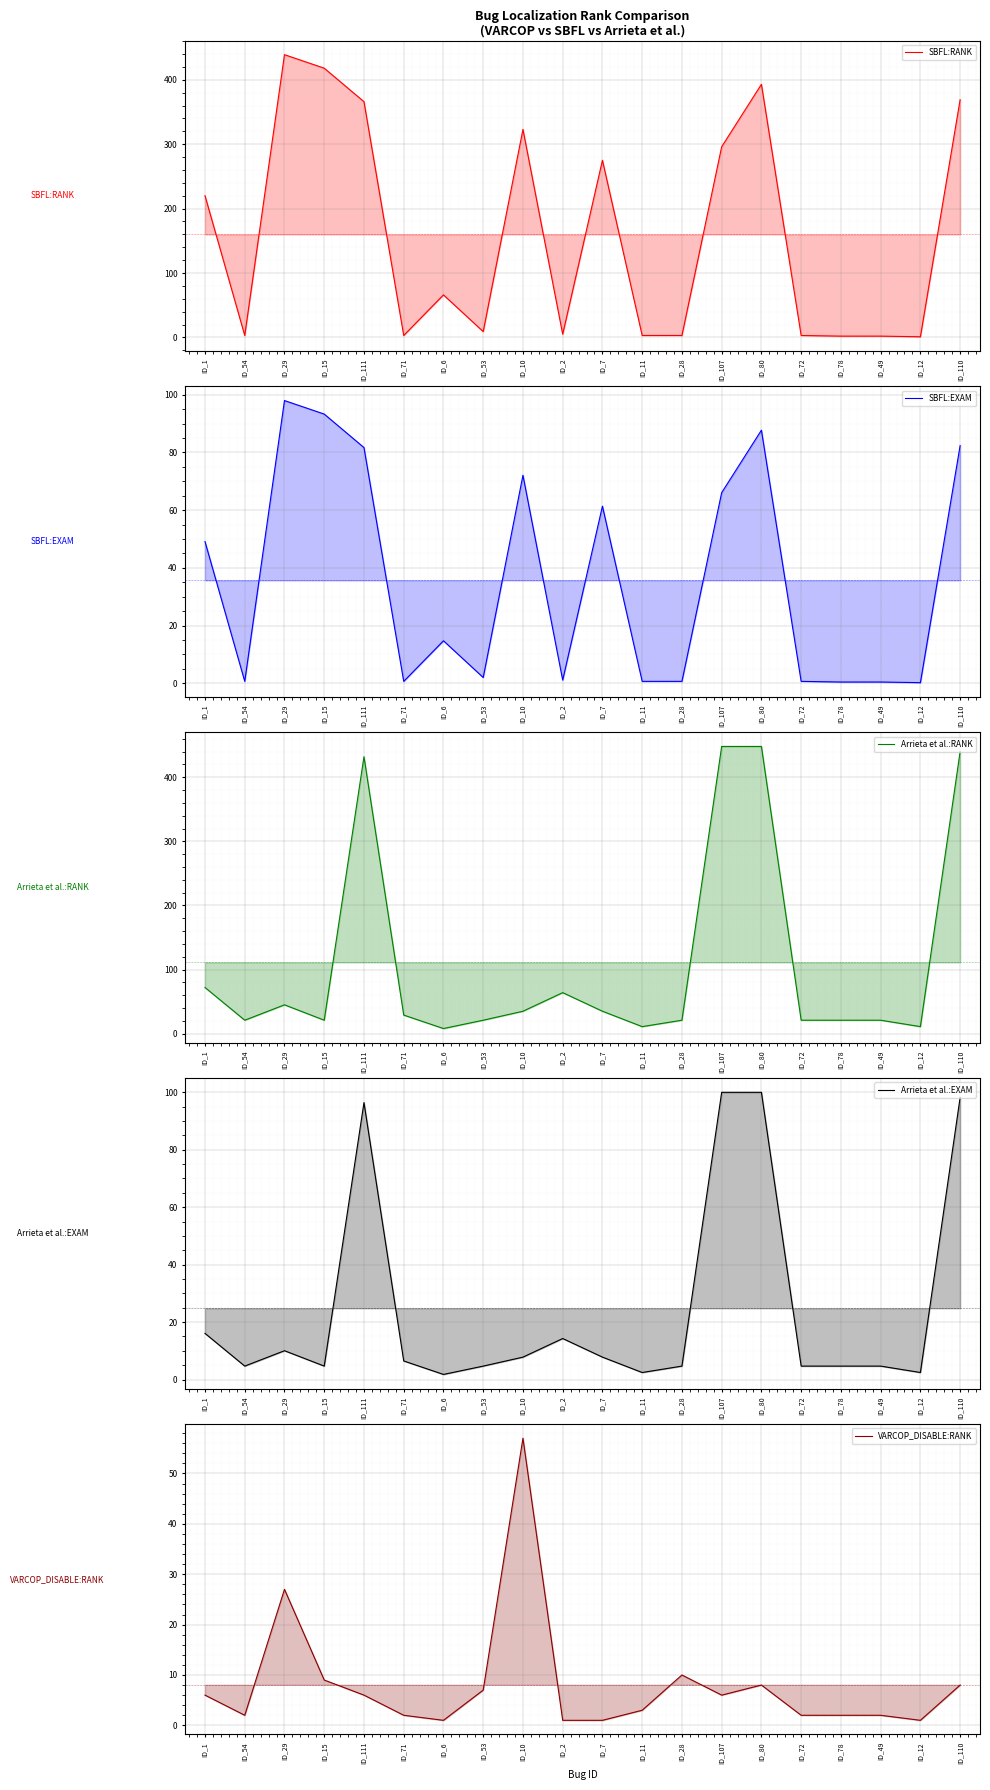

Where is the first local minimum for Arrieta et al.:RANK?

ID_54